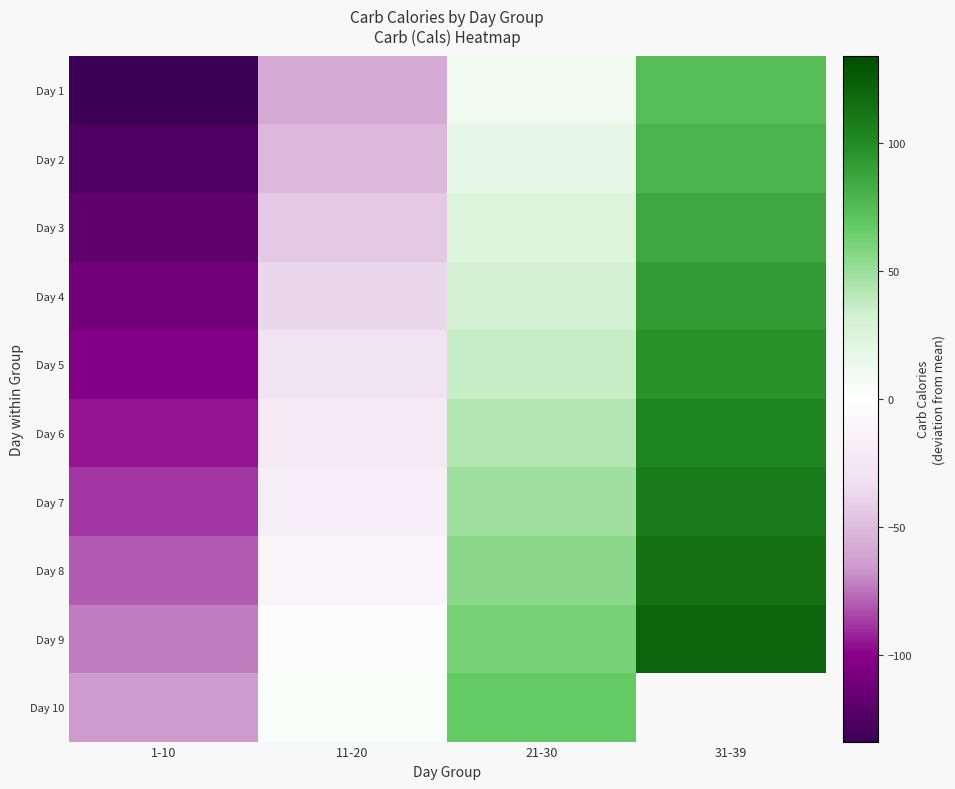

What is the sum of all Day 4 values?

-26.7